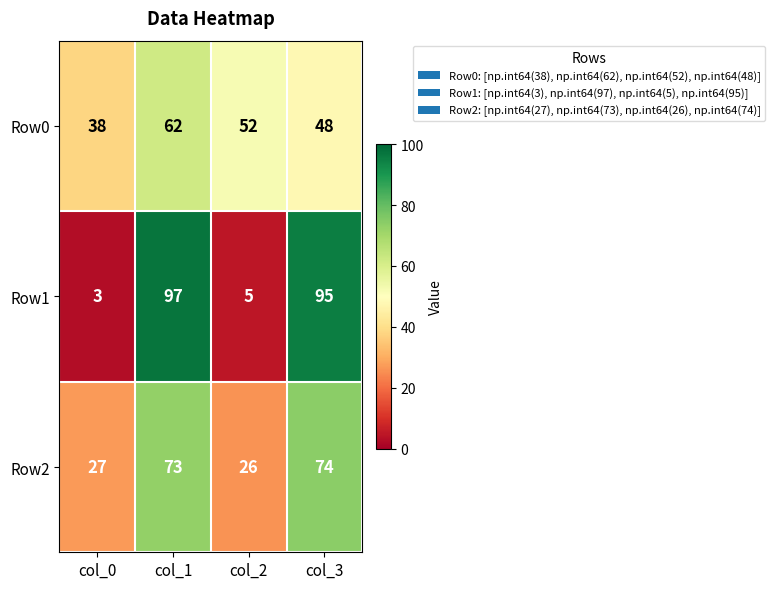

Reading left to right, transcribe all the data shown in this chart.

Row0: col_0=38	col_1=62	col_2=52	col_3=48
Row1: col_0=3	col_1=97	col_2=5	col_3=95
Row2: col_0=27	col_1=73	col_2=26	col_3=74